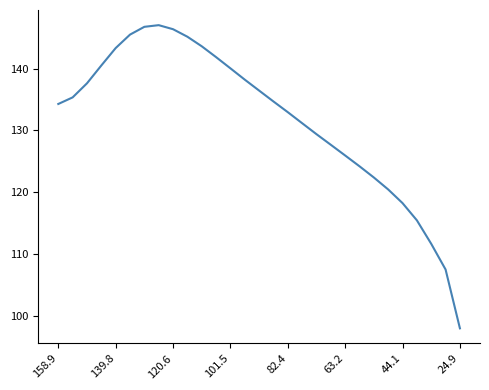

What is the maximum value shown in the chart?

147.0